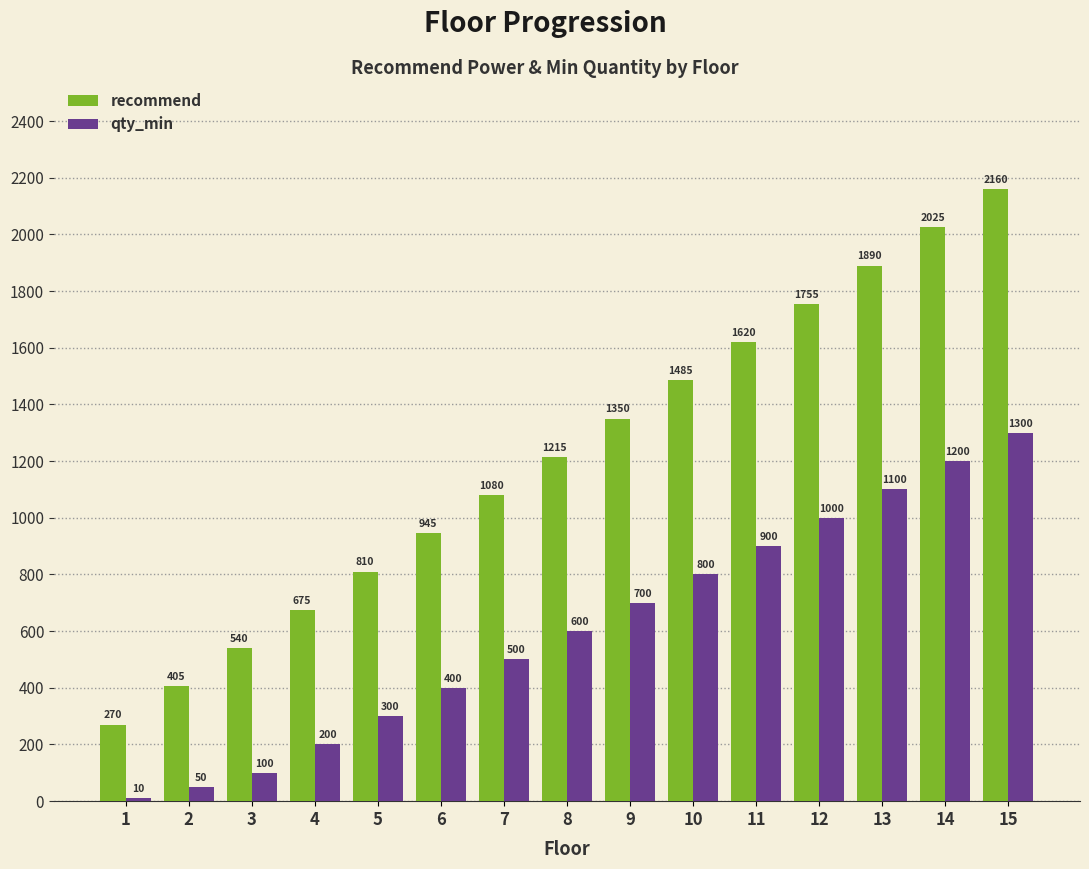

At which category is the sum across all series the highest?

15